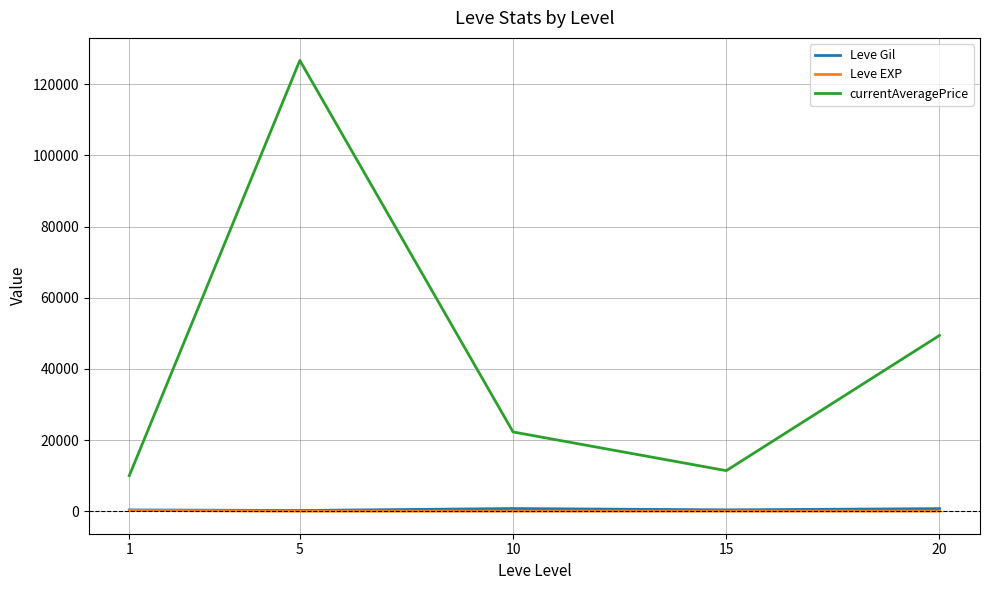

Which series has the largest range (max minus min)?

currentAveragePrice